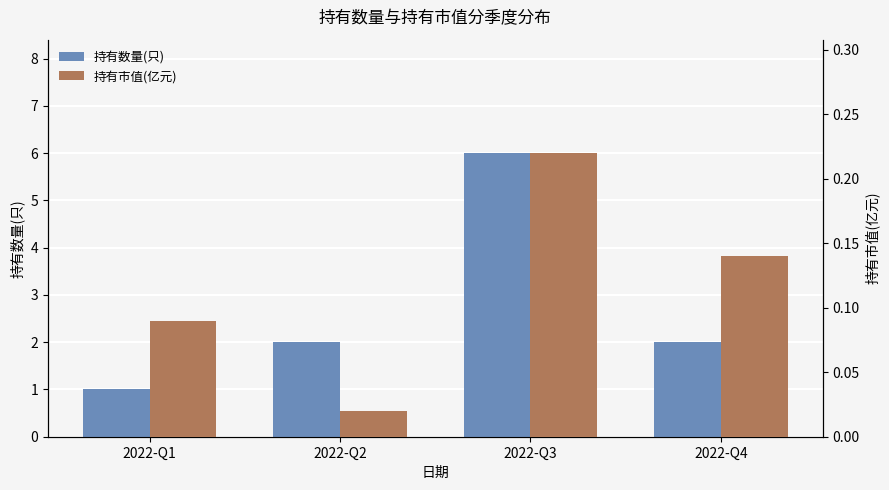

What is the sum of the 持有数量(只) values at 2022-Q3 and 2022-Q1?

7.0